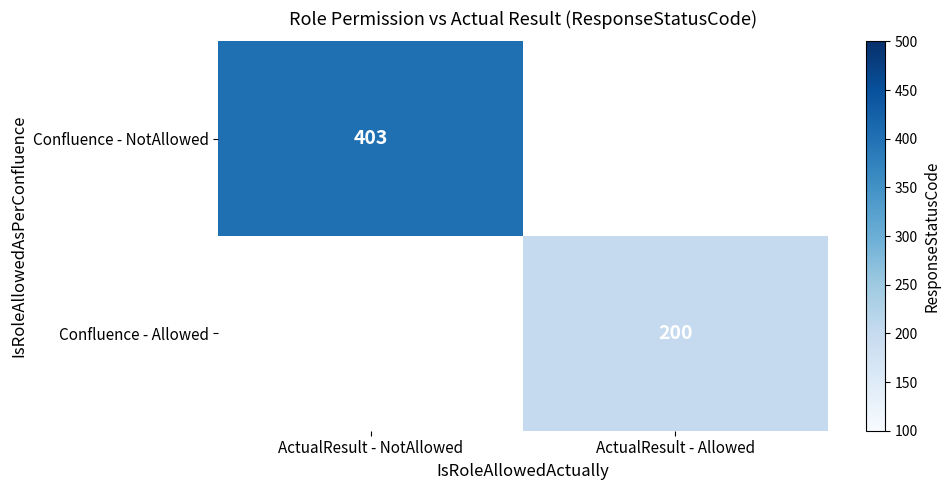

Is it true that Confluence - Allowed equals 200 at ActualResult - Allowed?

True